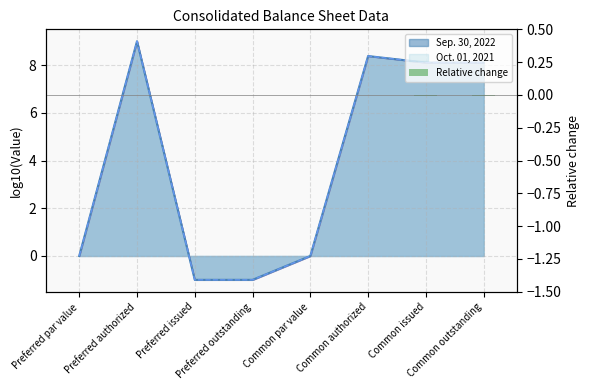

What position from the right is Preferred par value?

8